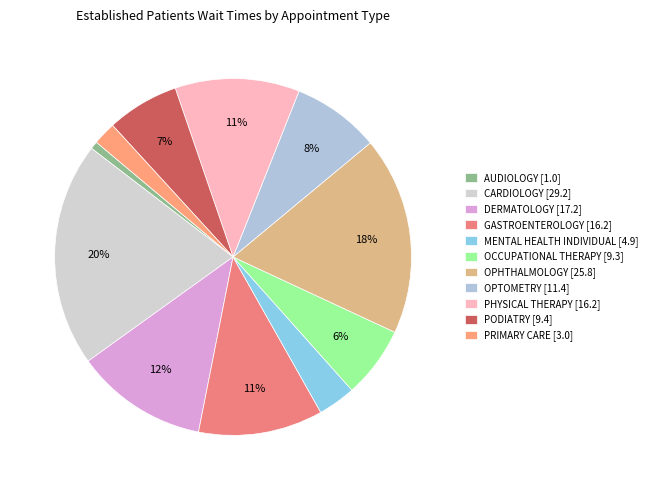

To the nearest percent, what is the combined percentage of AUDIOLOGY and PODIATRY?

7%